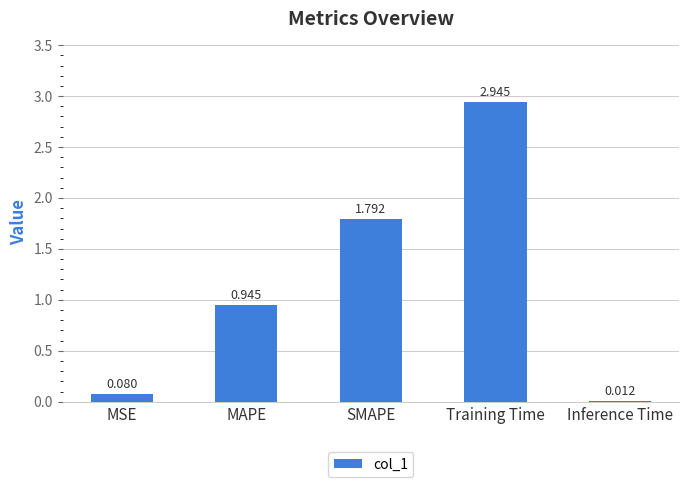

What is the label of the 3rd bar from the left?

SMAPE